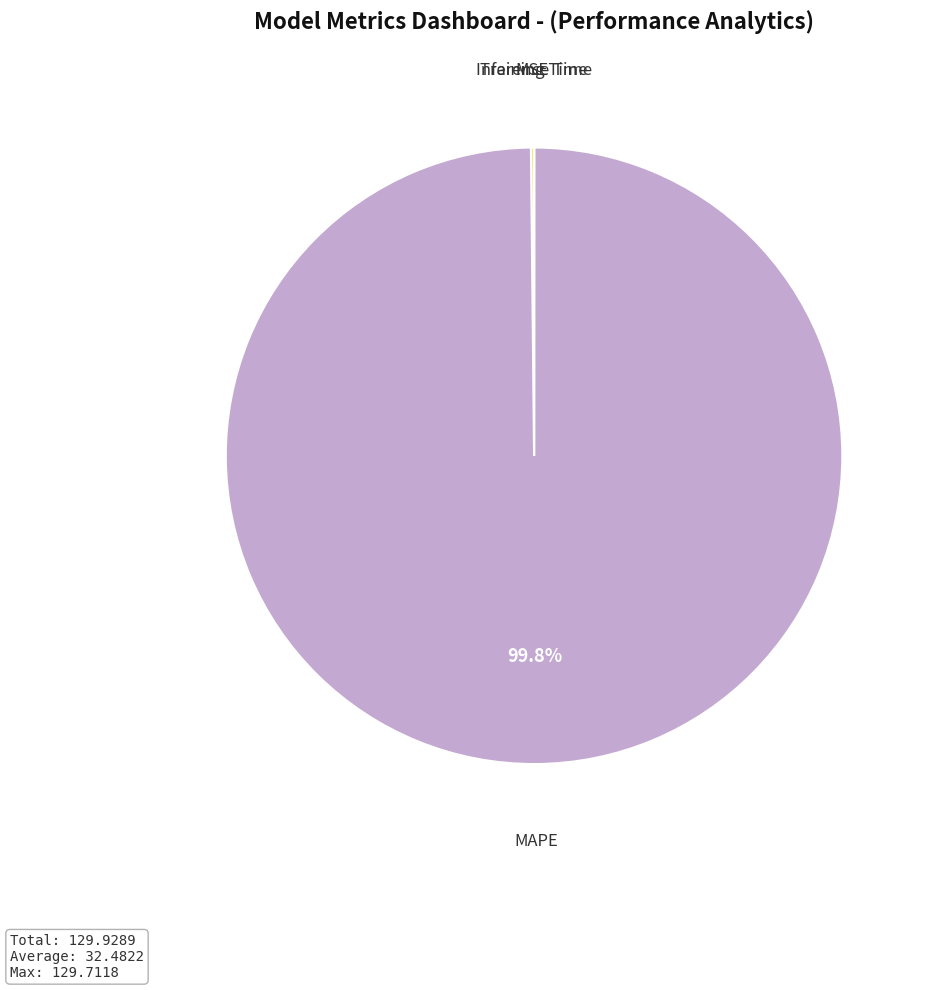

To the nearest percent, what is the difference between the largest and smallest slice percentages?

100%